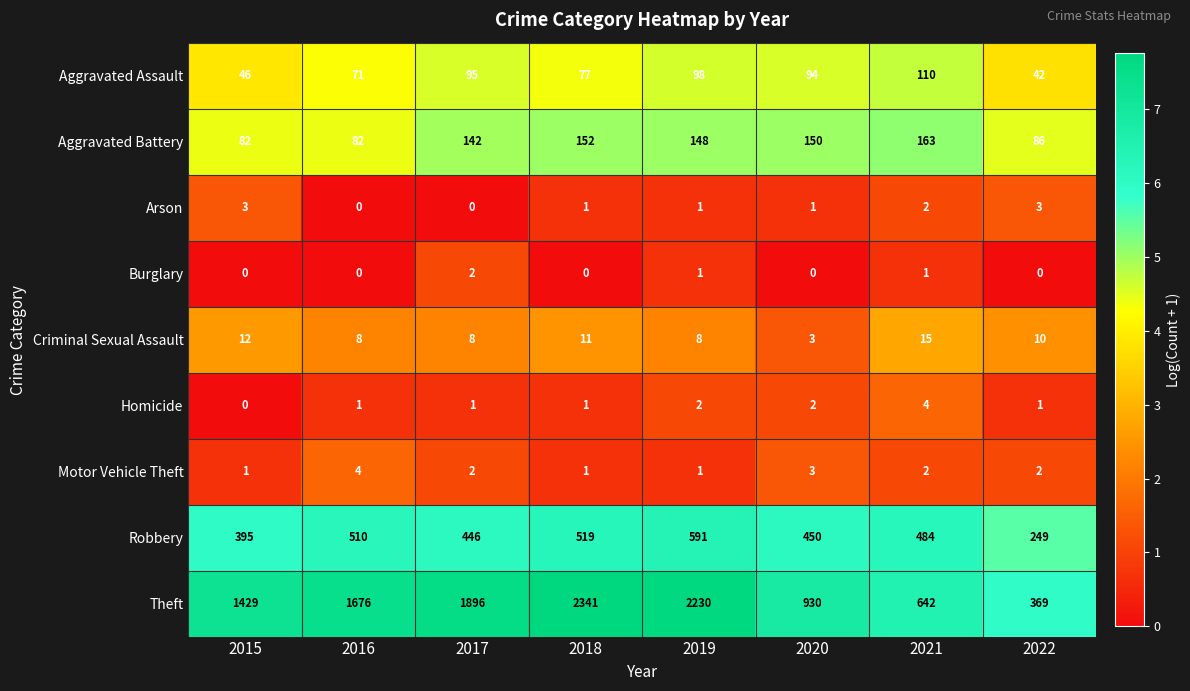

What is the total value across all series at 2022?

762